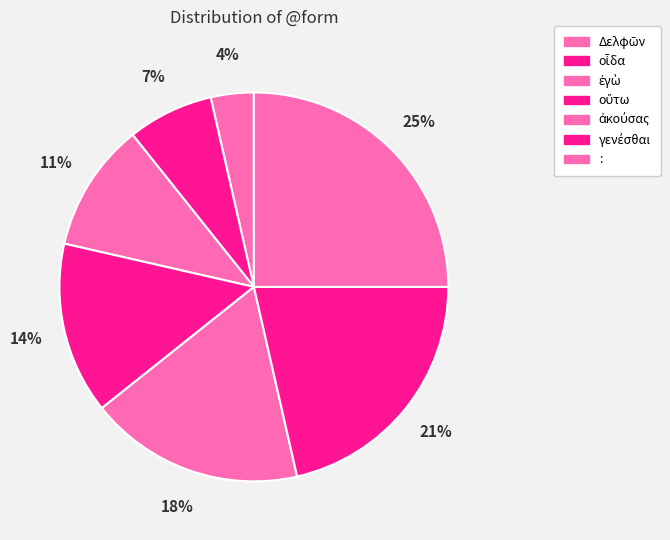

To the nearest percent, what portion does : represent?

25%